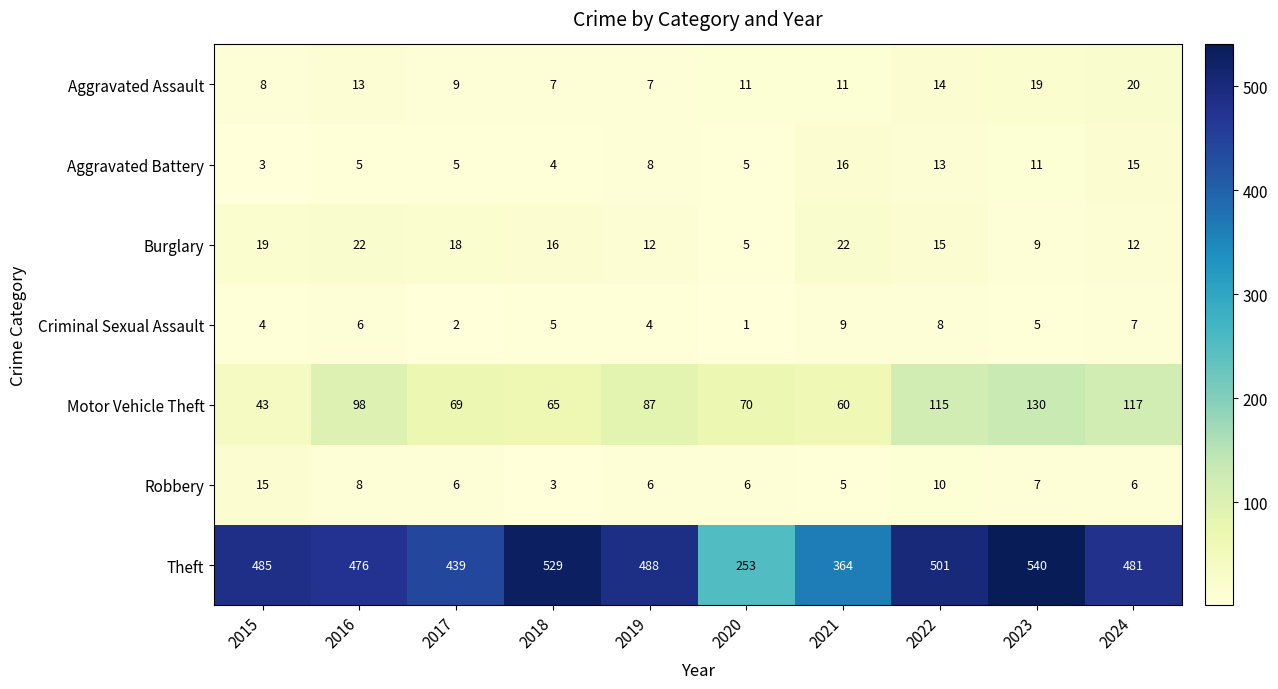

True or false: Theft has a value of 439 at 2017.

True